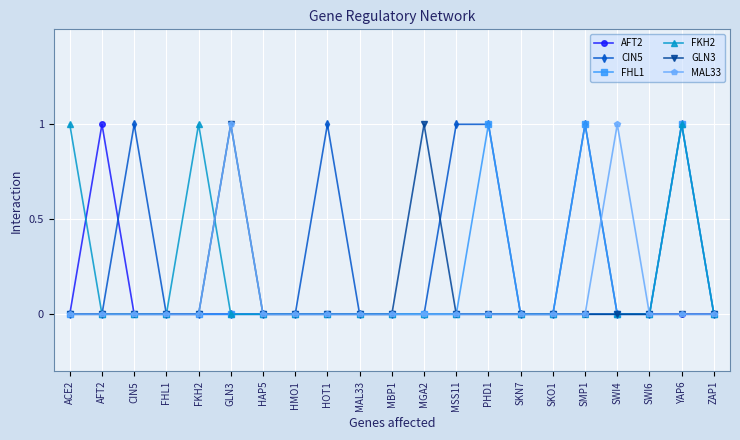

What is the total value across all series at CIN5?

1